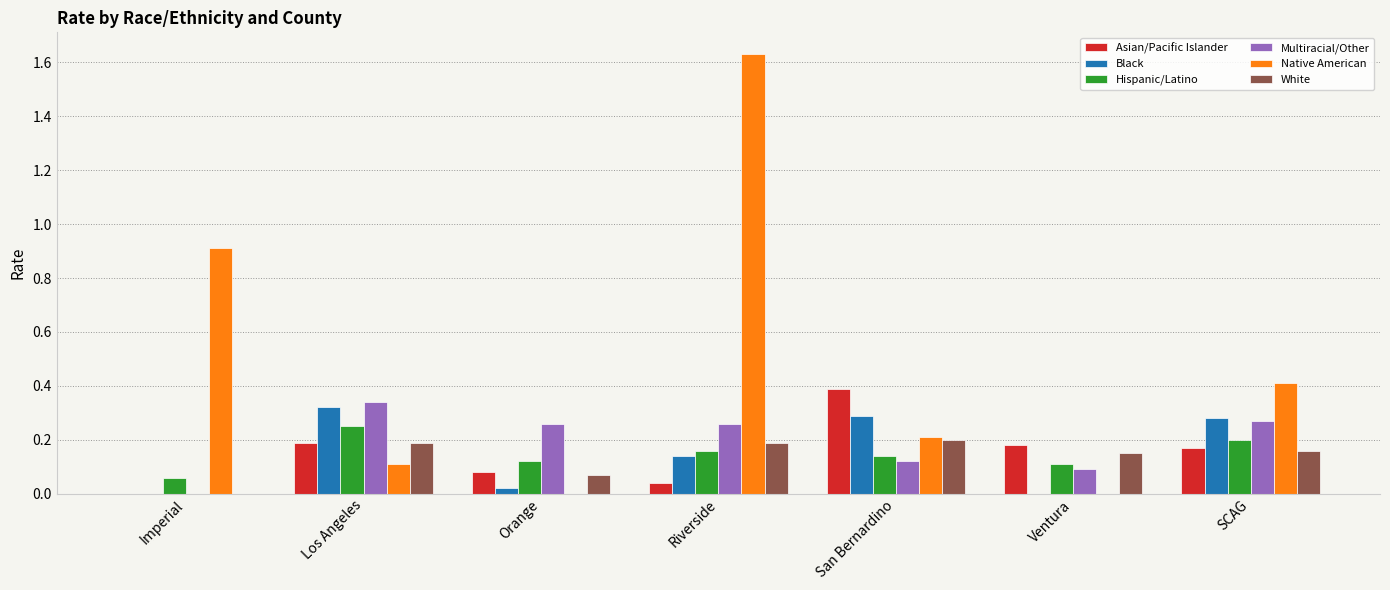

What are all the series names shown in the legend?

Asian/Pacific Islander, Black, Hispanic/Latino, Multiracial/Other, Native American, White